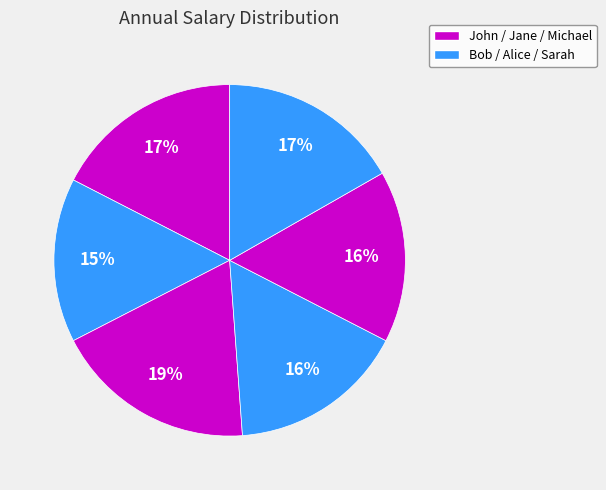

How many segments does this pie chart have?

6